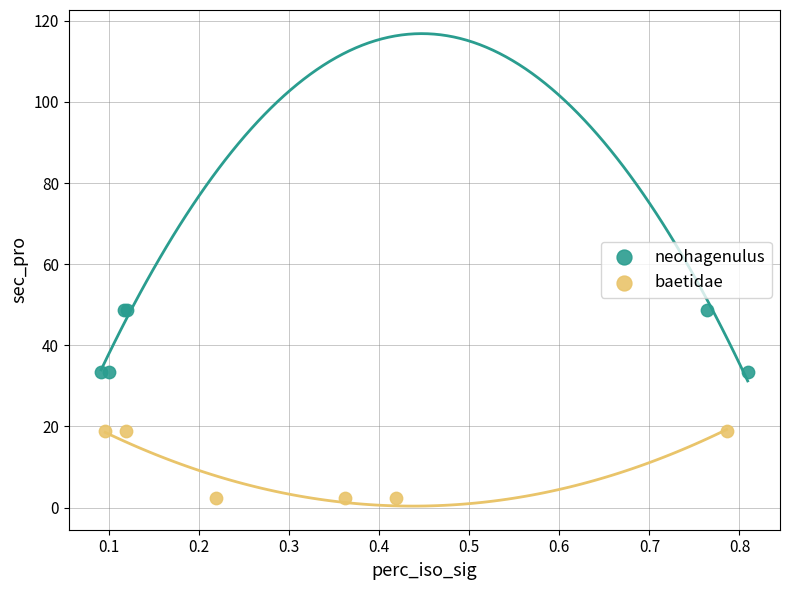

What are all the series names shown in the legend?

neohagenulus, baetidae